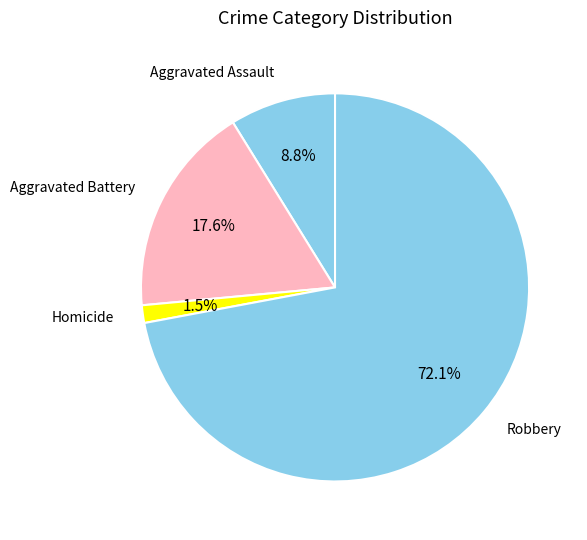

Rank the categories by value from lowest to highest.

Homicide, Aggravated Assault, Aggravated Battery, Robbery